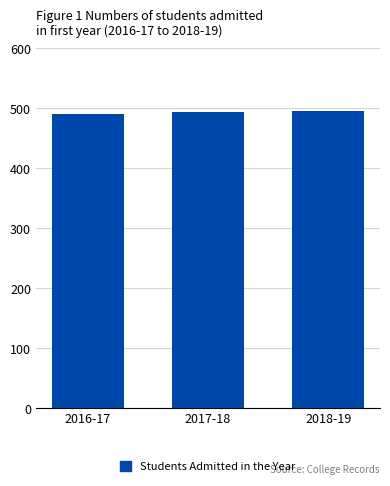

What is the value of the 3rd bar from the left?

495